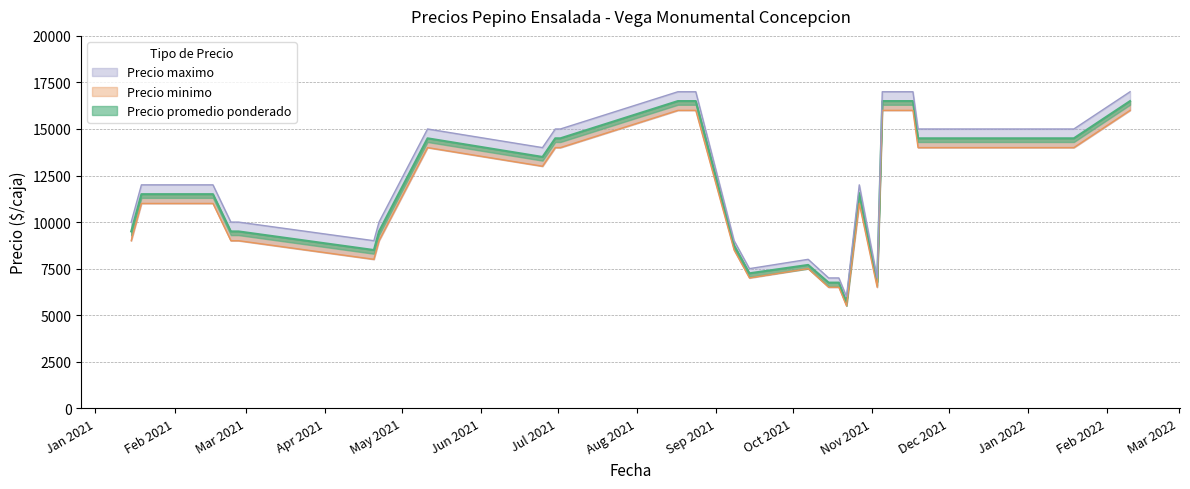

What are all the series names shown in the legend?

Precio promedio ponderado, Precio minimo, Precio maximo